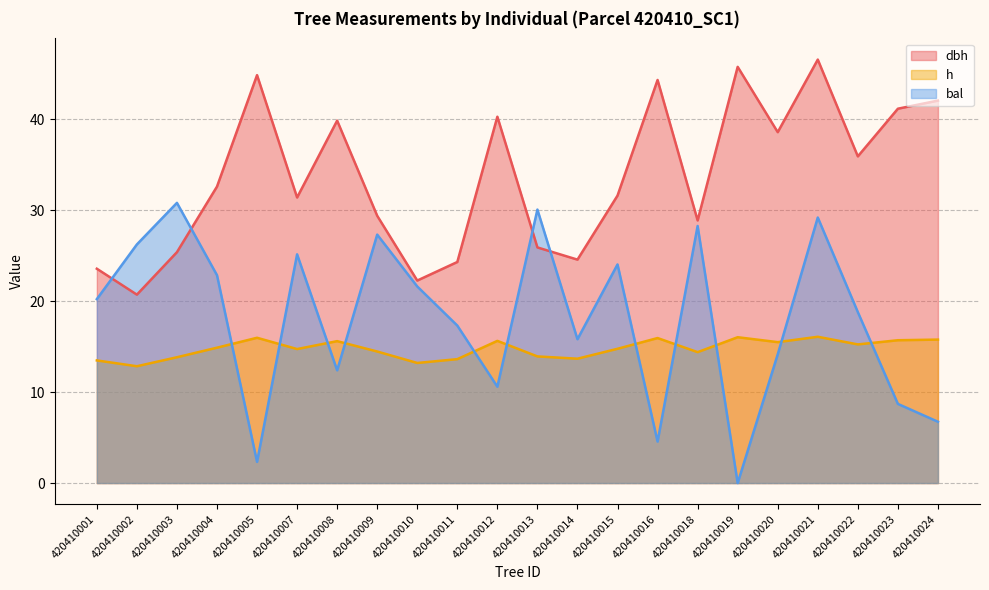

In dbh, how many points are higher than both neighbors (excluding endpoints)?

6